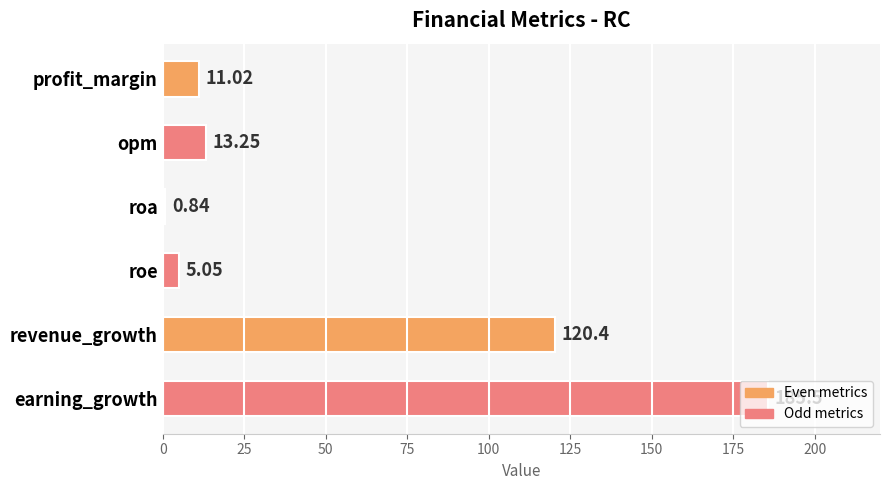

Which category has the highest value across all series?

earning_growth